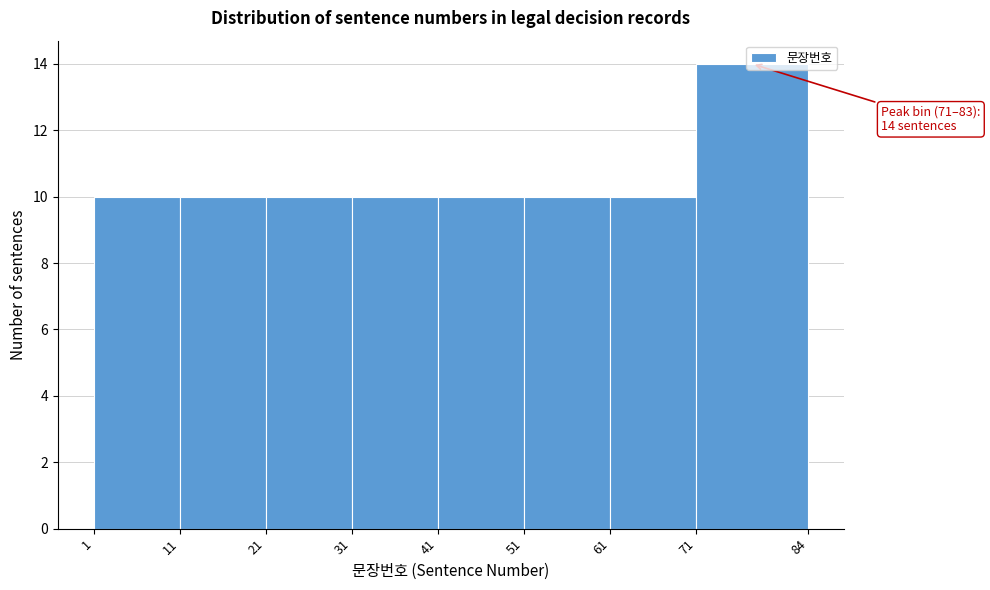

Over which range of the x-axis is the bar tallest?

71 to 84